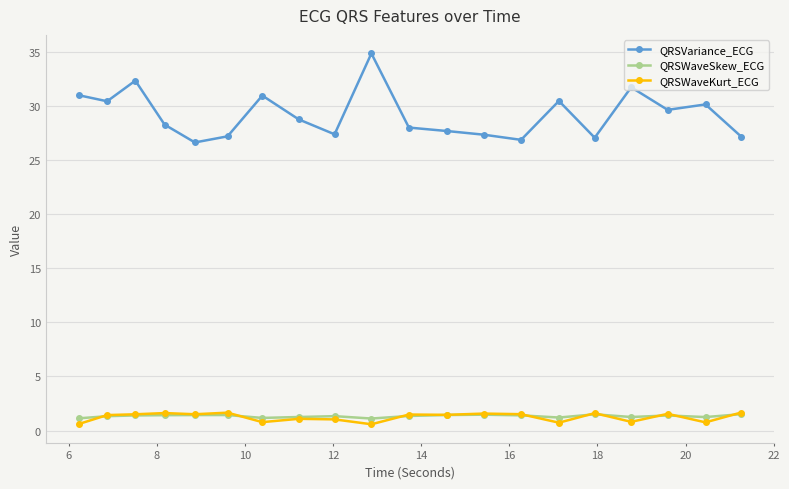

True or false: QRSWaveSkew_ECG and QRSVariance_ECG intersect in this chart.

False